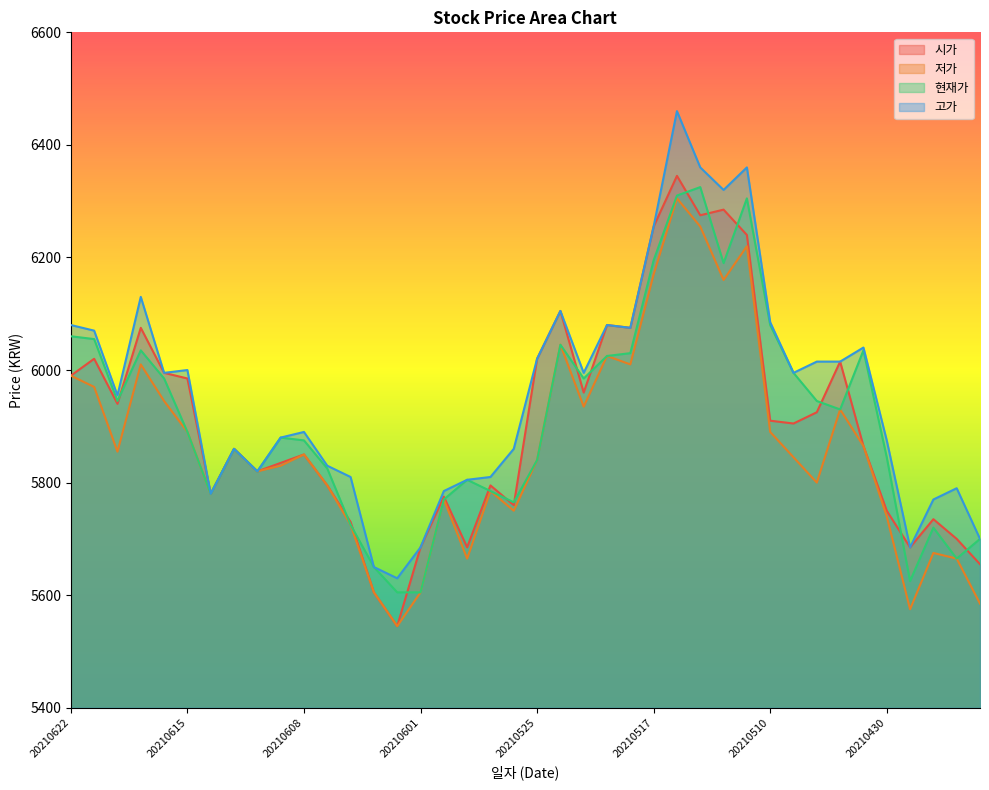

How many values in the 고가 series are below 5995?

20